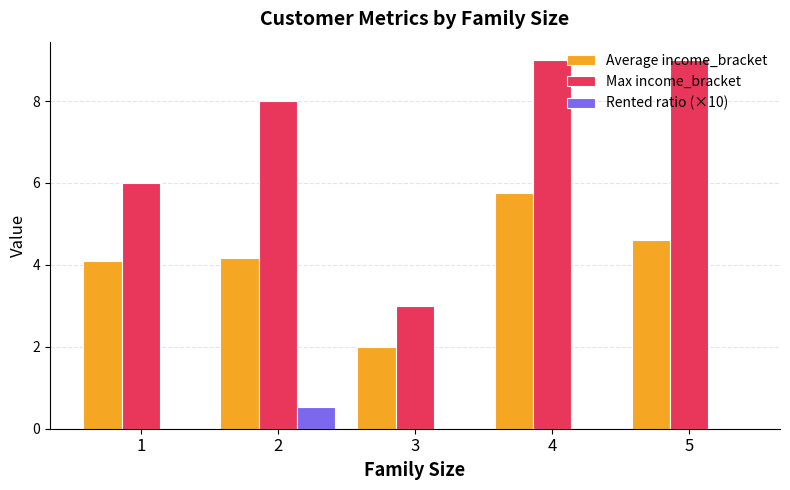

What is the maximum value shown in the chart?

9.0